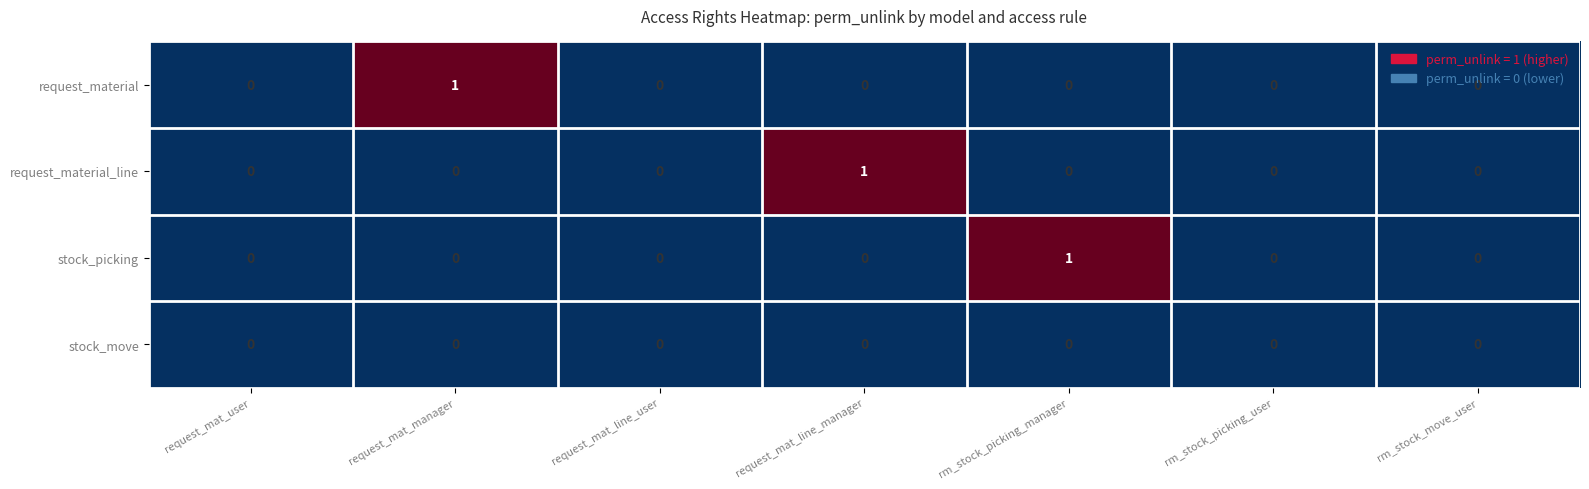

Between request_mat_user and request_mat_line_manager, which series saw the biggest shift?

request_material_line